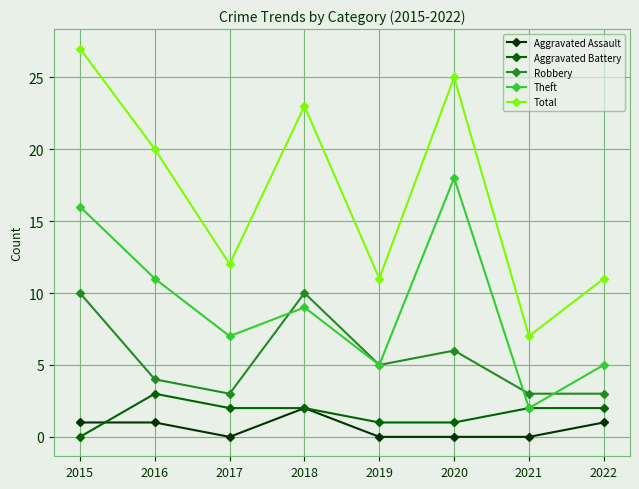

Which series changed the most between 2018 and 2021?

Total